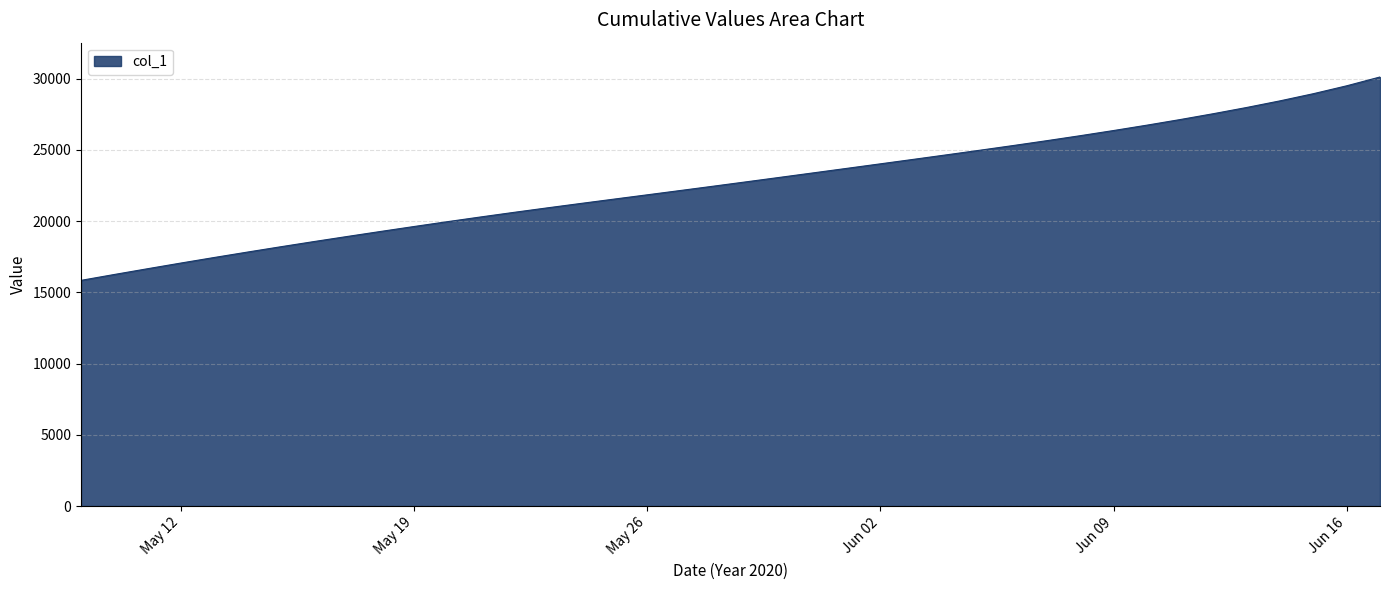

What is the greatest value displayed?

30121.8